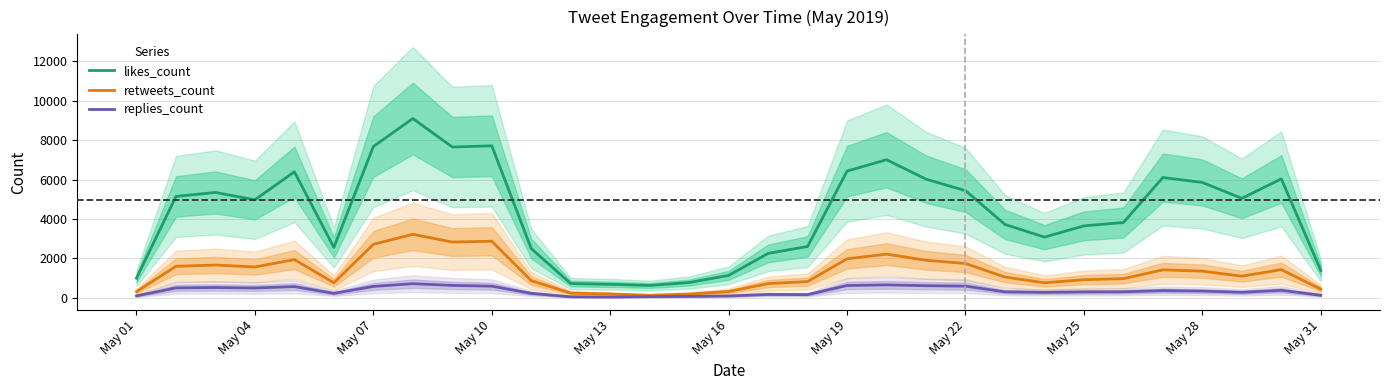

Is the value of likes_count at May 04 greater than the value of replies_count at May 31?

Yes